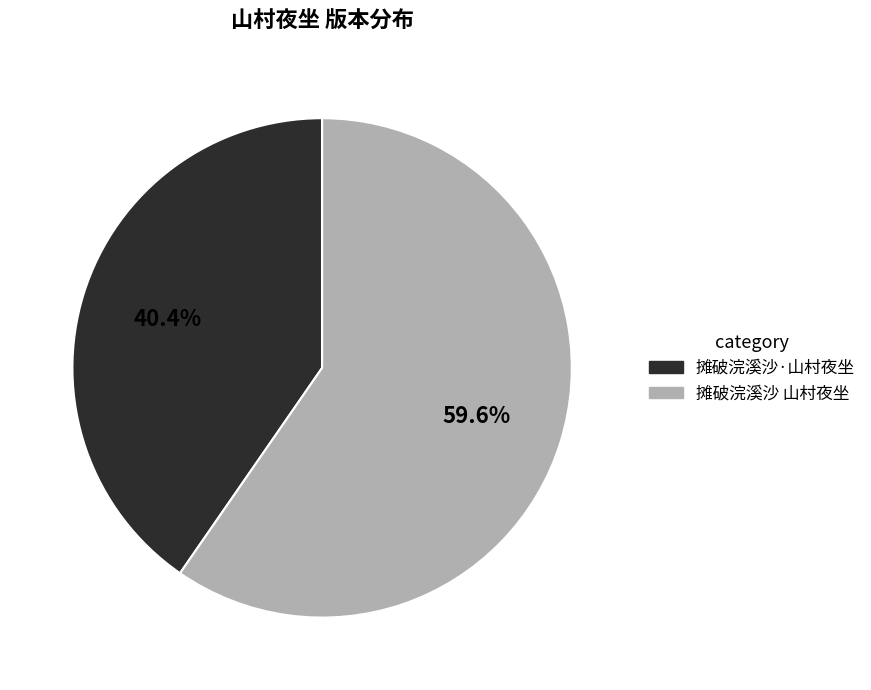

How many slices are in this pie chart?

2